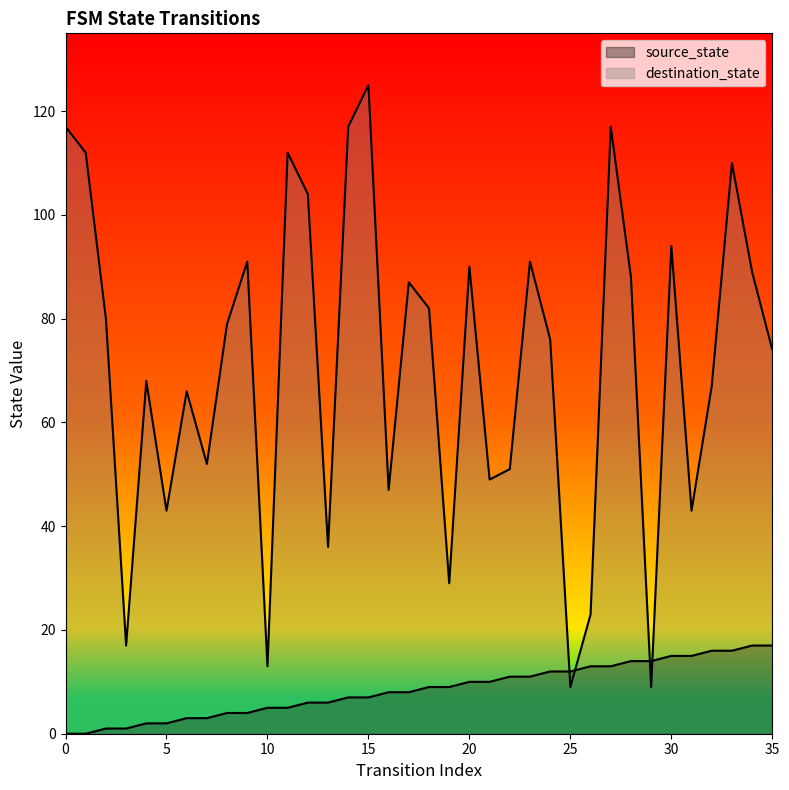

Where do destination_state and source_state first cross each other?

24 and 25